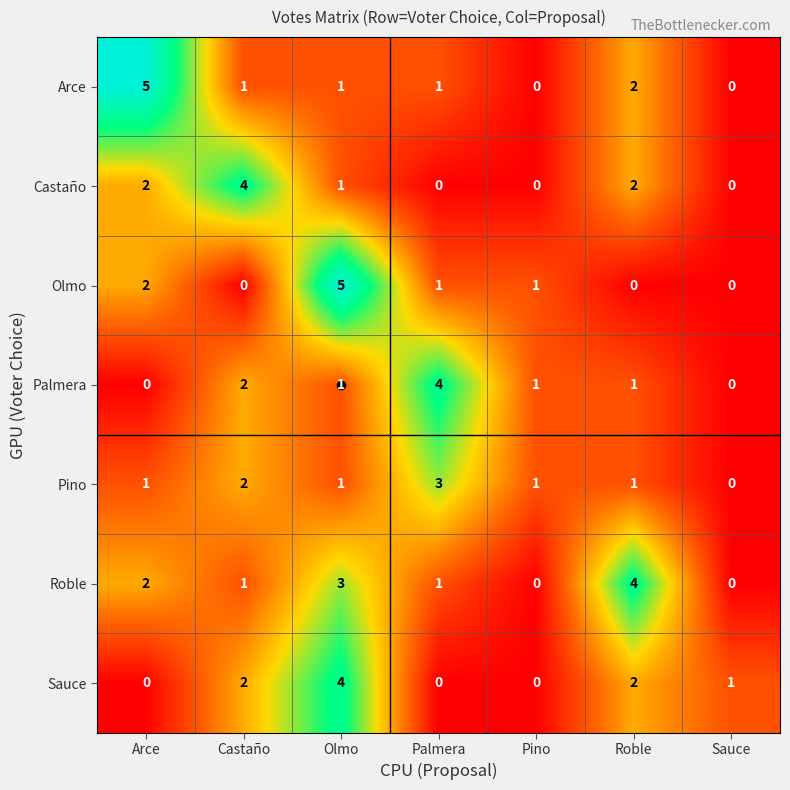

What is the sum of all Sauce values?

9